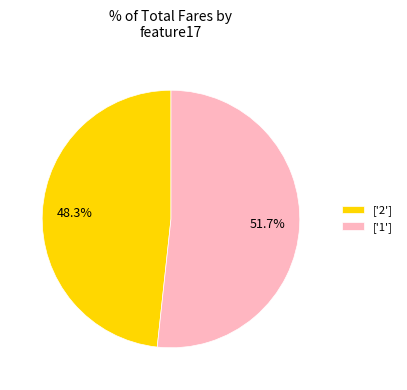

Rank the categories by value from lowest to highest.

['2'], ['1']